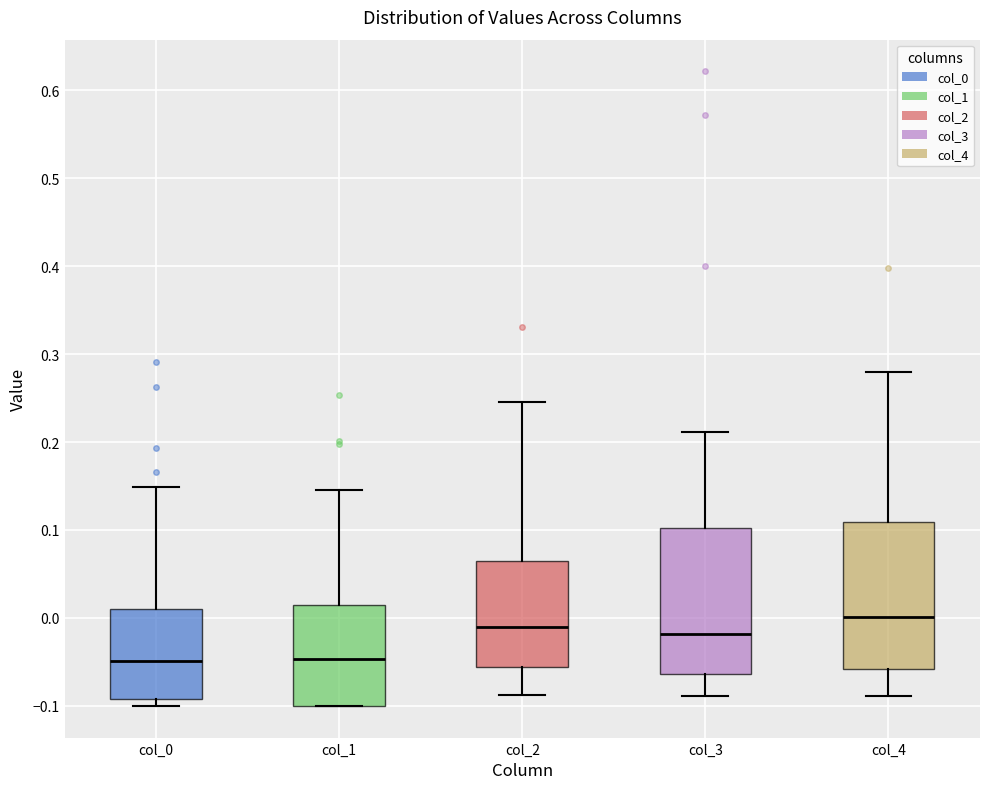

Where does the median line of the box for col_1 sit on the y-axis? The values are not printed on the chart, so give them approximately, as read against the axis.

-0.05